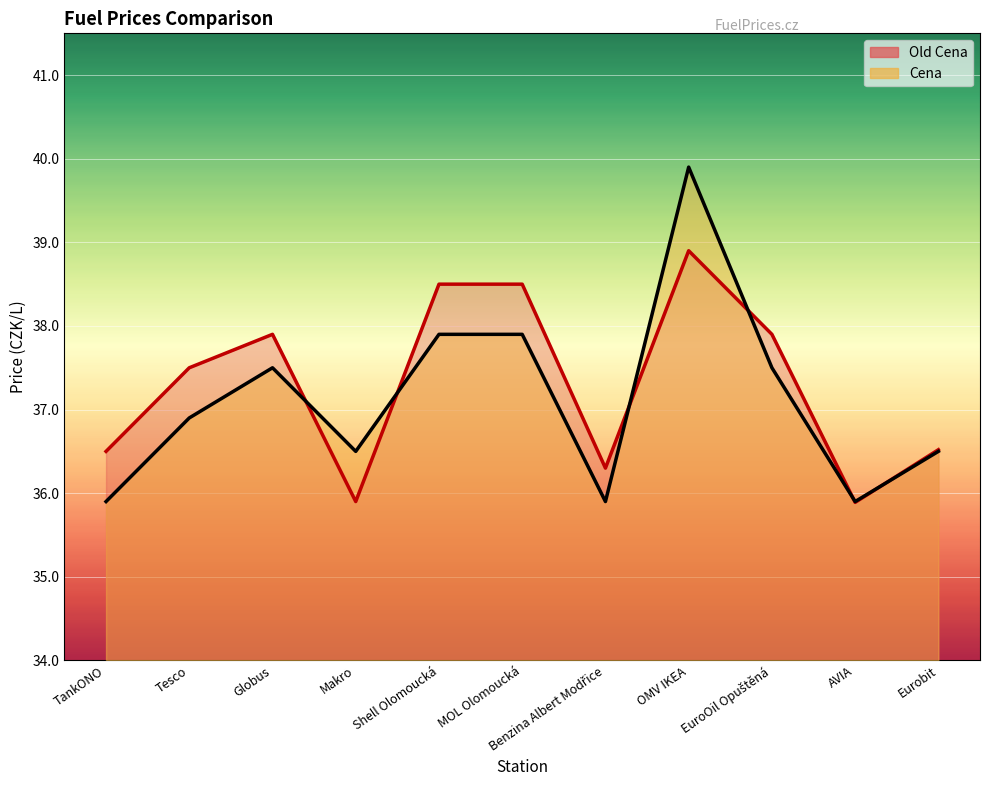

Between Makro and TankONO, which is larger?

TankONO